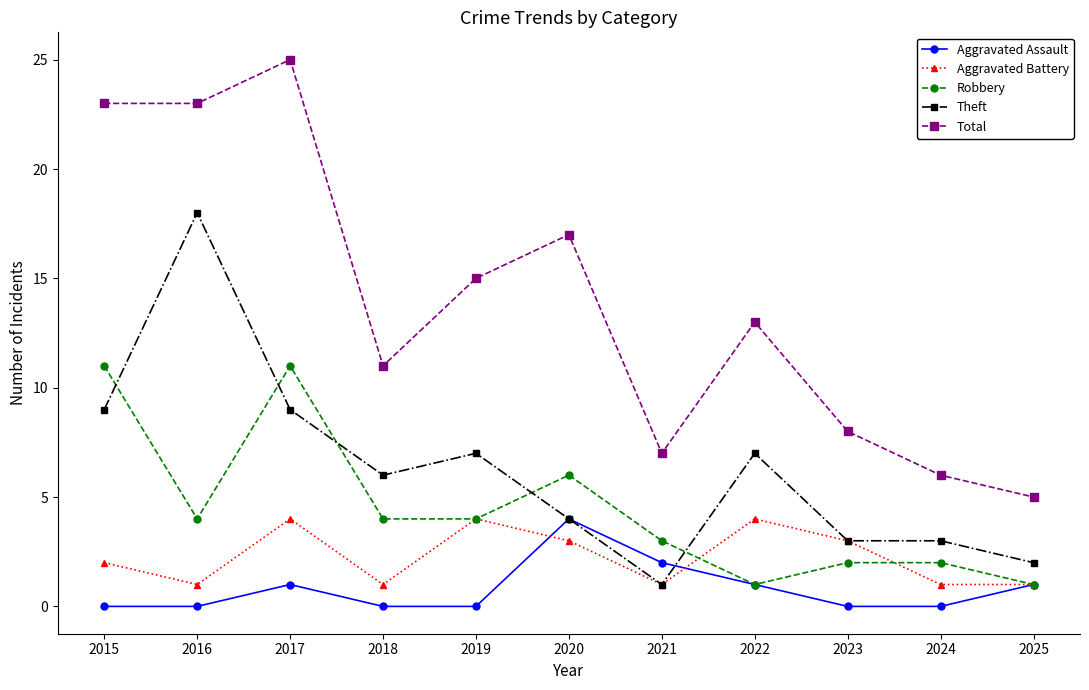

True or false: Aggravated Assault has more than 2 points higher than both neighbors.

False